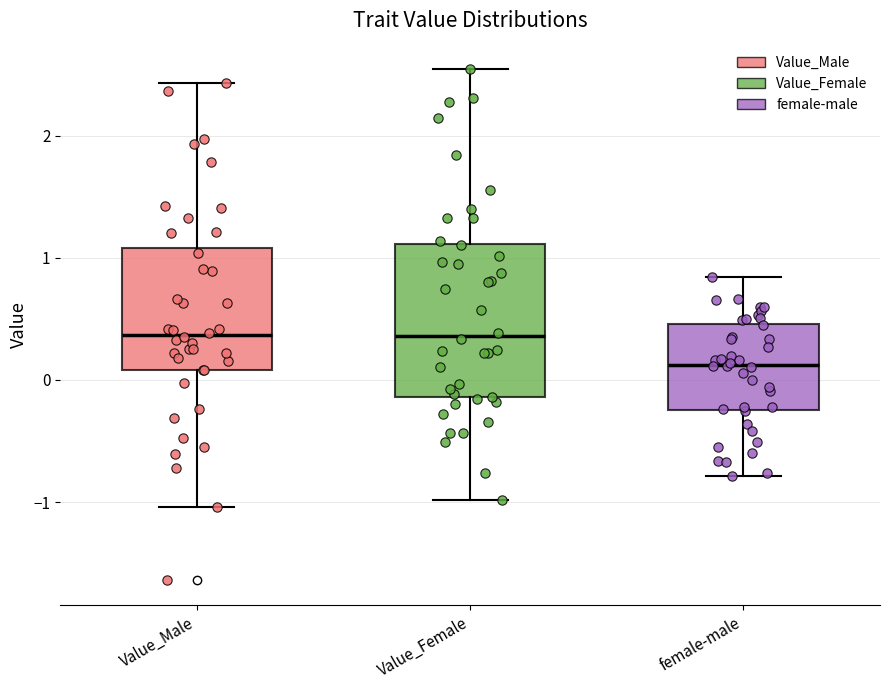

Which box has the lowest median line?

female-male